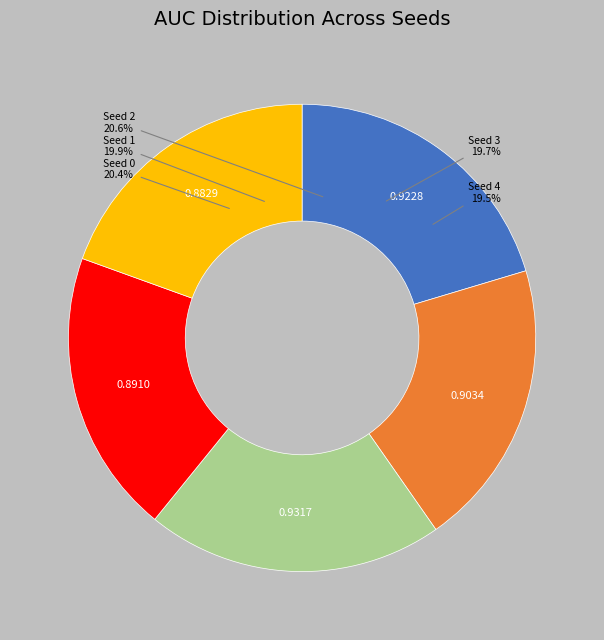

To the nearest percent, what portion does Seed 3 represent?

20%